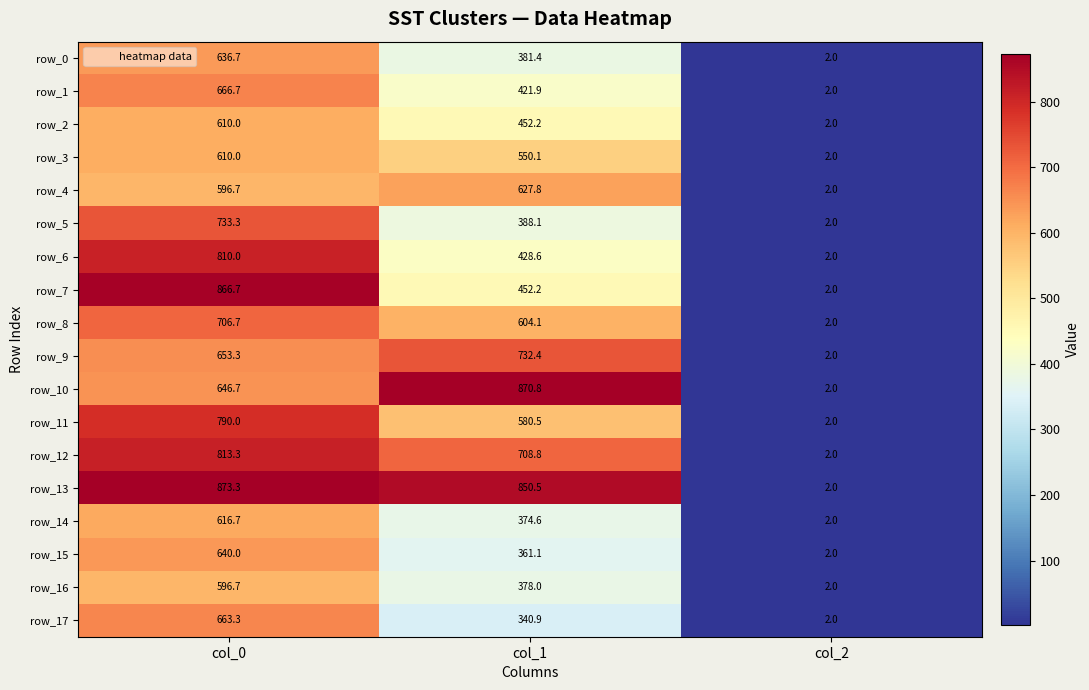

What is the maximum value shown in the chart?

873.3